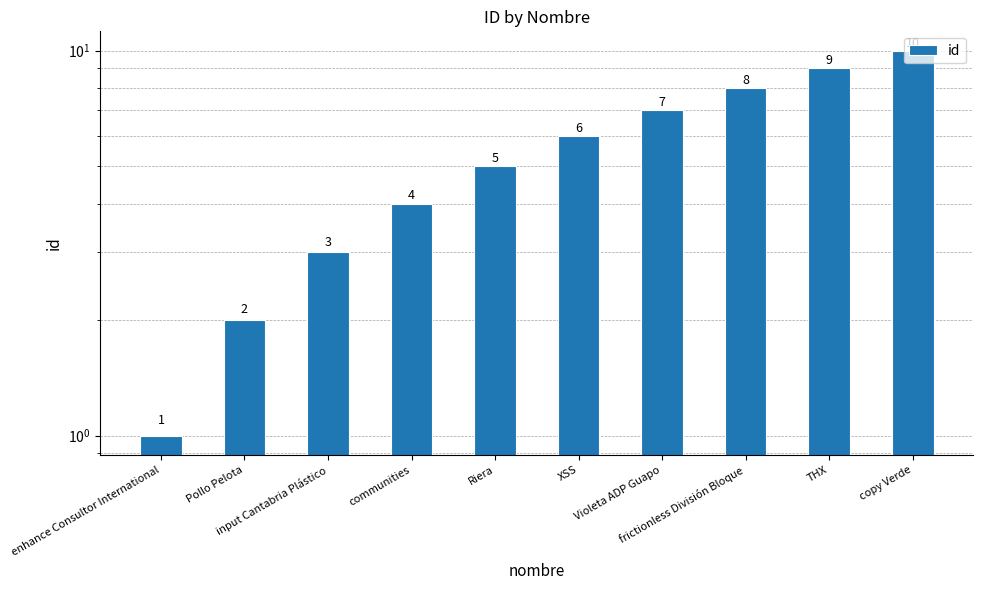

The value at THX is 6. True or false?

False